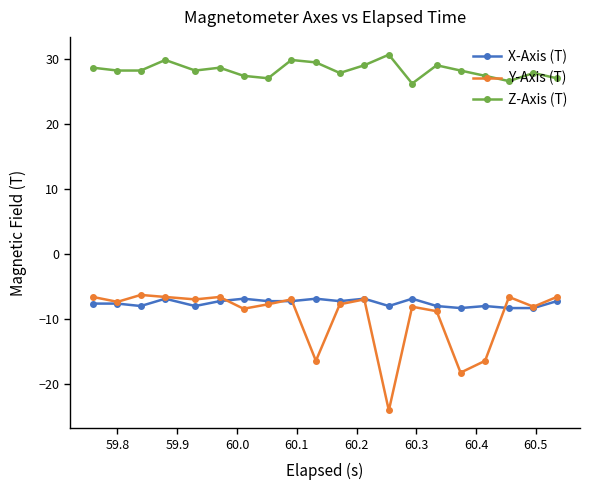

Which series has the largest total across all categories?

Z-Axis (T)